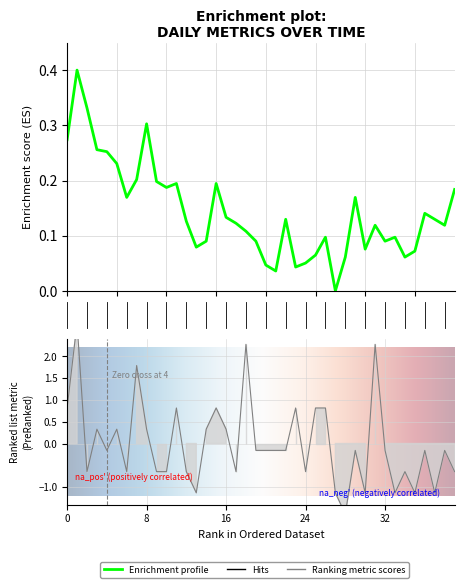

Reading left to right, extract all data points from this chart.

col_1: 0.3	0.4	0.3	0.3	0.3	0.2	0.2	0.2	0.3	0.2	0.2	0.2	0.1	0.1	0.1	0.2	0.1	0.1	0.1	0.1	0.0	0.0	0.1	0.0	0.1	0.1	0.1	0.0	0.1	0.2	0.1	0.1	0.1	0.1	0.1	0.1	0.1	0.1	0.1	0.2
col_2: 0.8	2.8	-0.6	0.3	-0.2	0.3	-0.6	1.8	0.3	-0.6	-0.6	0.8	-0.6	-1.1	0.3	0.8	0.3	-0.6	2.3	-0.2	-0.2	-0.2	-0.2	0.8	-0.6	0.8	0.8	-1.1	-1.6	-0.2	-1.1	2.3	-0.2	-1.1	-0.6	-1.1	-0.2	-1.1	-0.2	-0.6